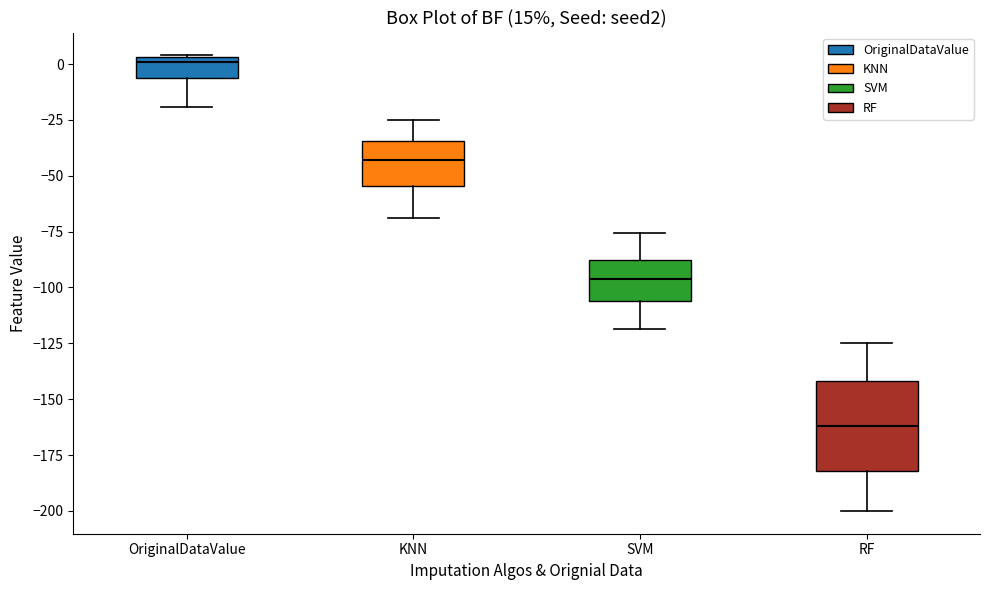

Reading left to right, read every box against the y-axis: the position of its median line, the range the box covers, and the ends of its whiskers. The values are not printed on the chart, so give them approximately, as read against the axis.

OriginalDataValue: median 0, box -5 to 5, whiskers -20 to 5
KNN: median -45, box -55 to -35, whiskers -70 to -25
SVM: median -95, box -105 to -90, whiskers -120 to -75
RF: median -160, box -180 to -140, whiskers -200 to -125